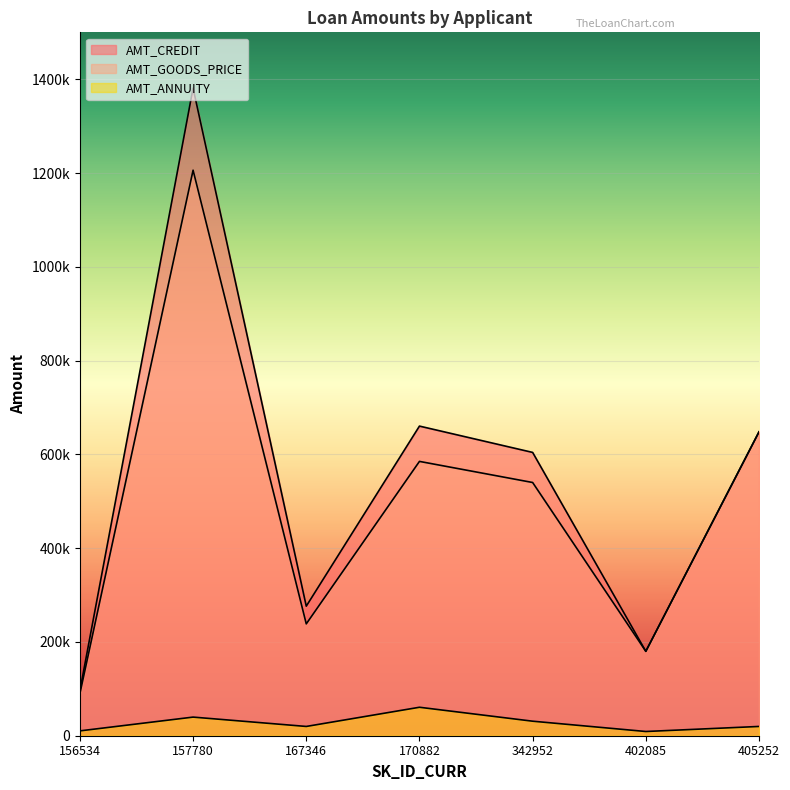

What is the value of the AMT_GOODS_PRICE point at the 3rd from the left?

238500.0